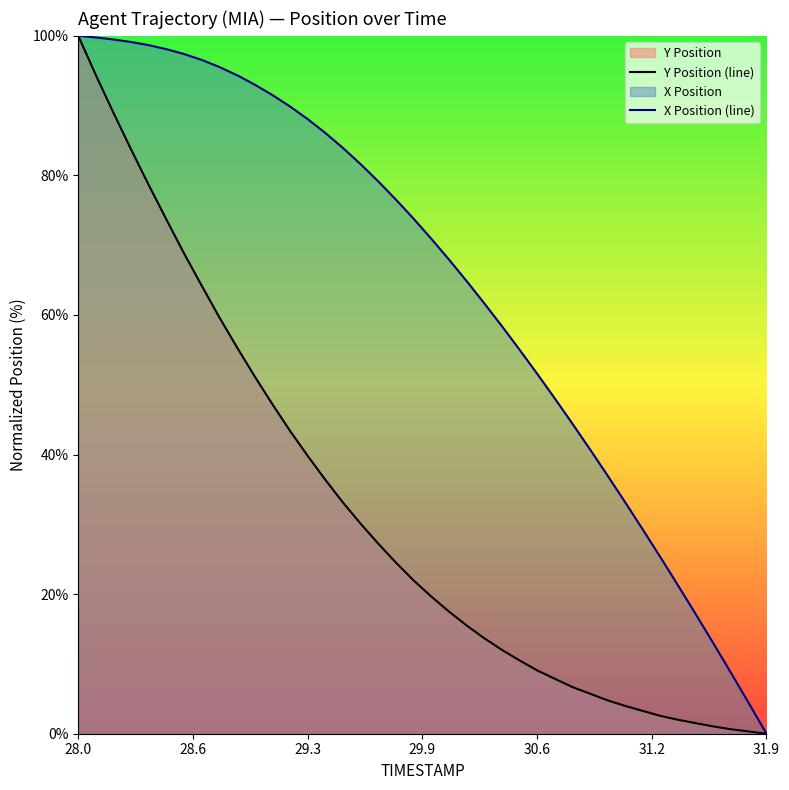

What is the maximum value shown in the chart?

100.0